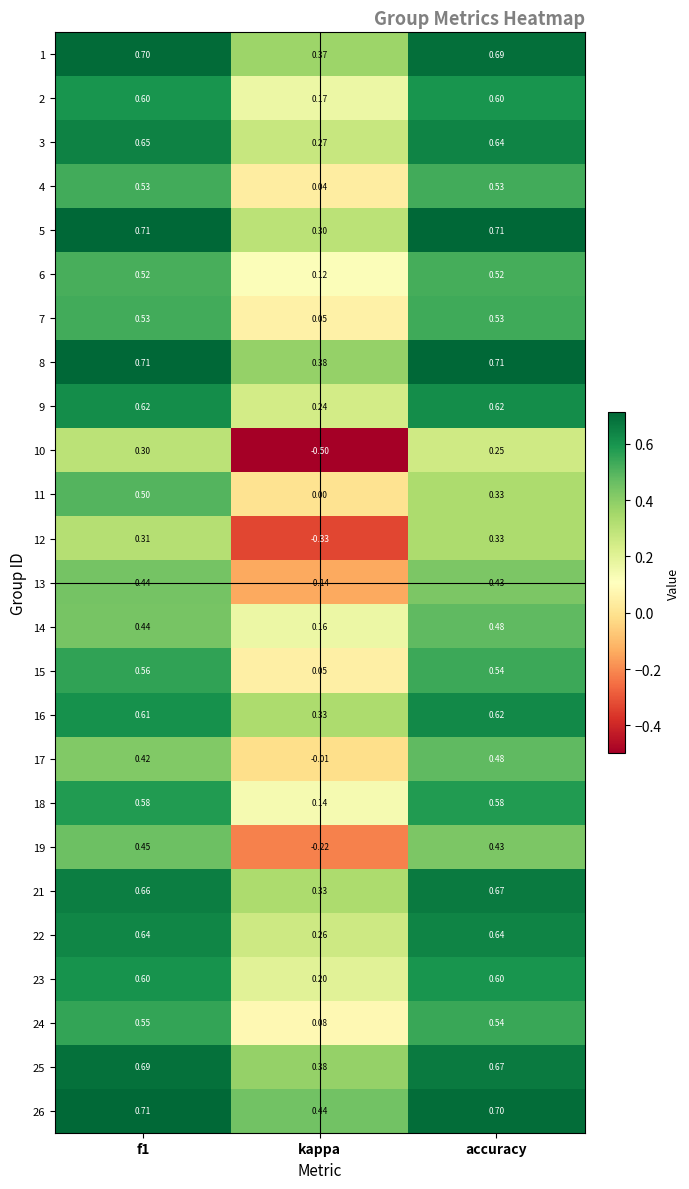

Which category has the lowest value across all series?

kappa